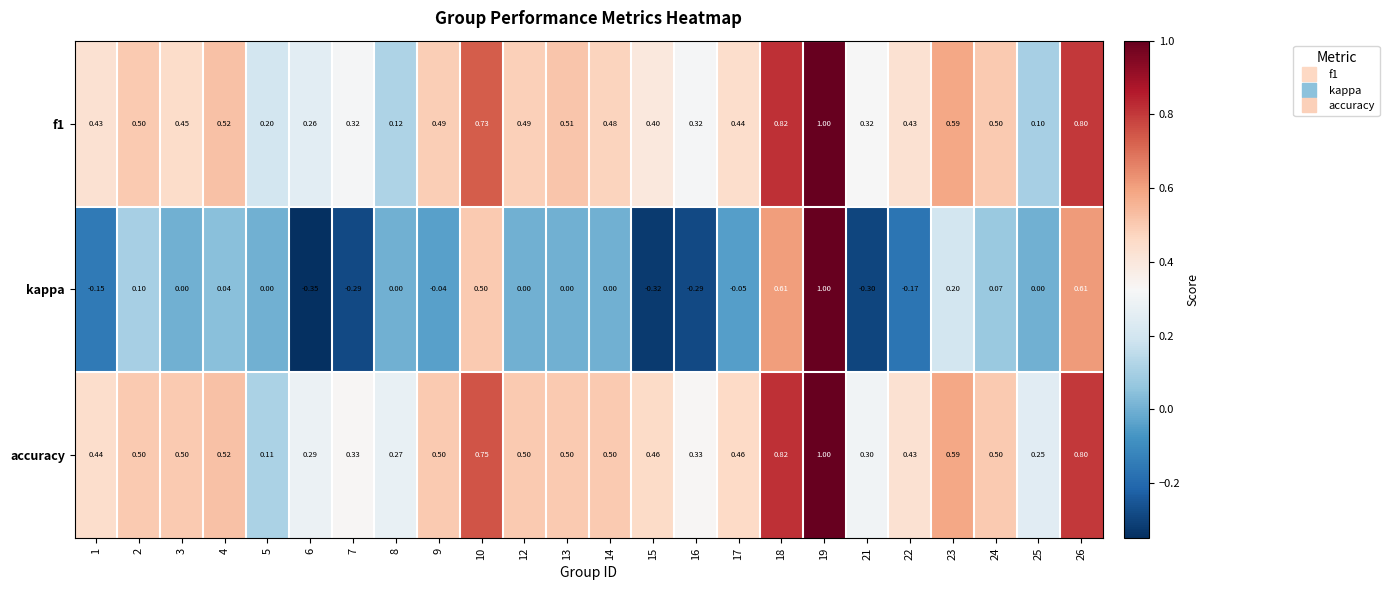

Which series has the largest total across all categories?

accuracy